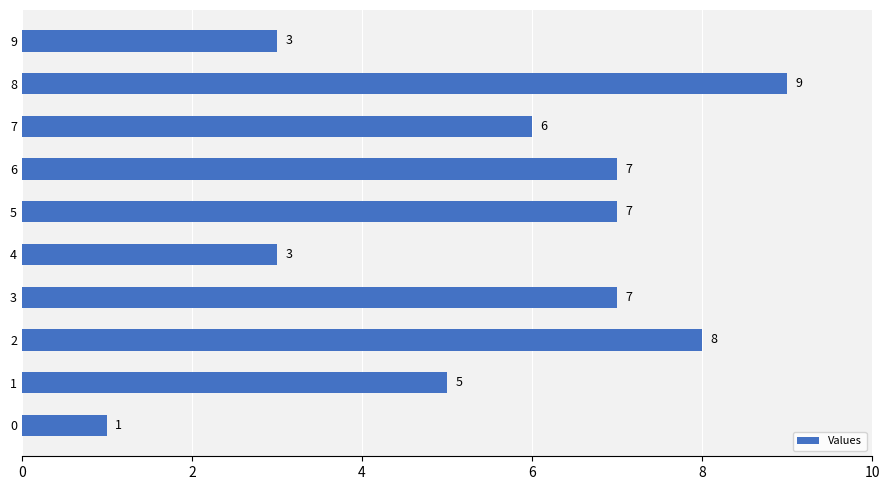

The chart shows a value of 2 at 5. True or false?

False